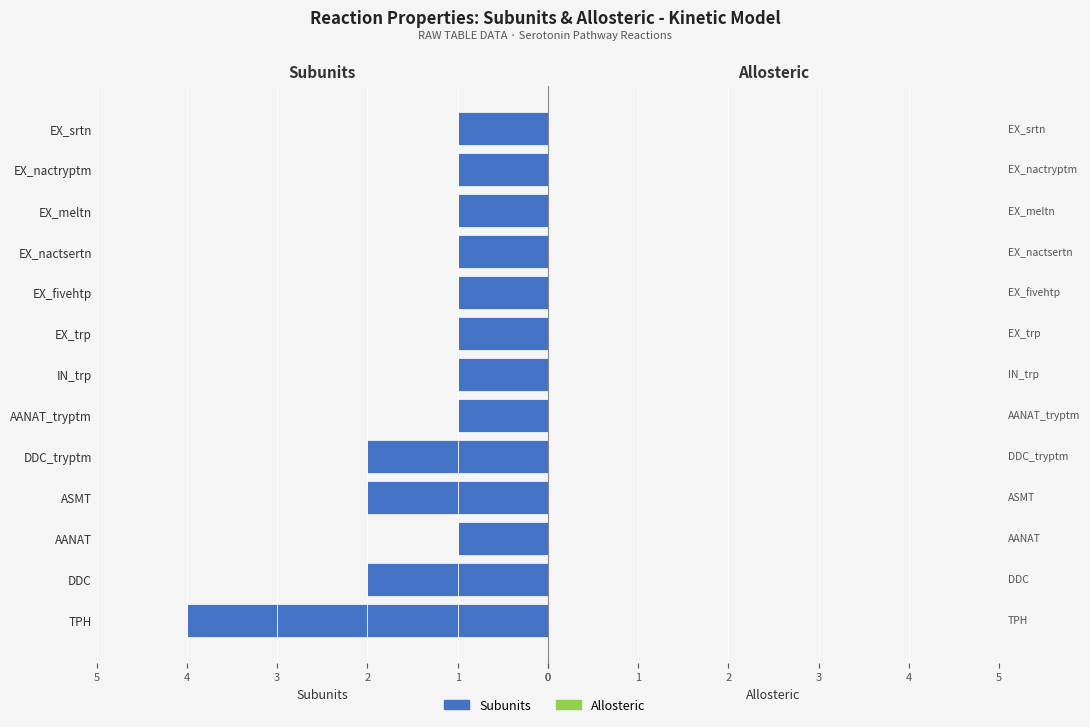

Which category has the highest value across all series?

TPH